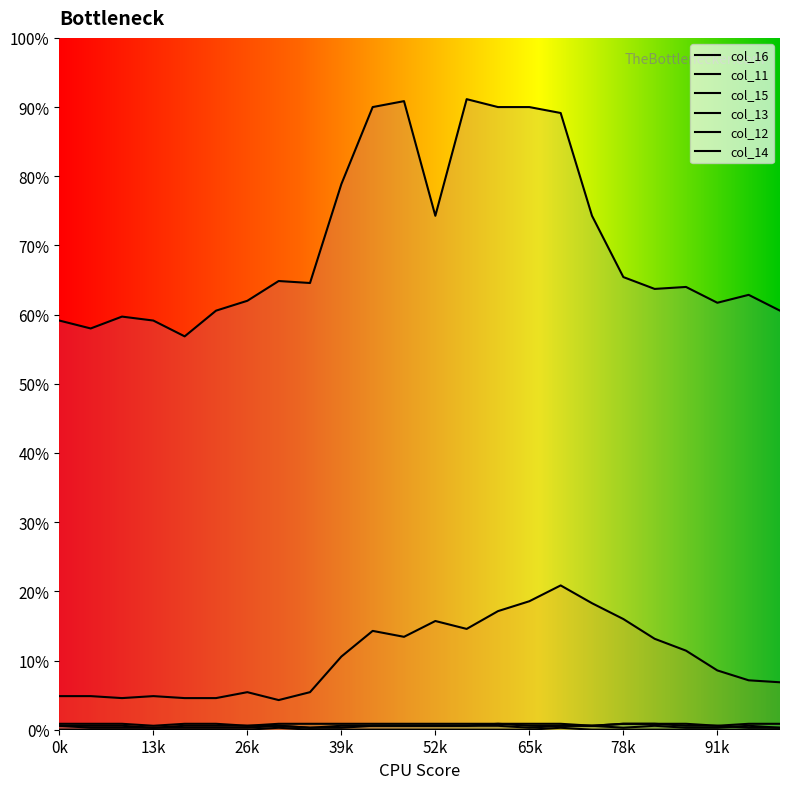

What is the value of the col_16 point at the 24th from the left?

1